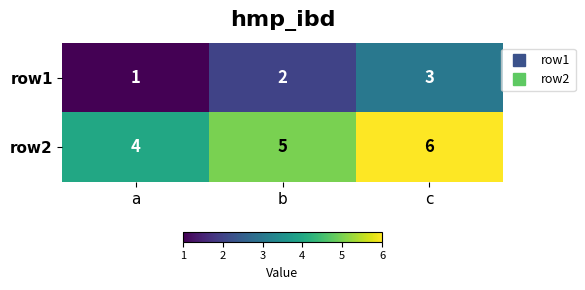

How many distinct data groups are displayed?

2